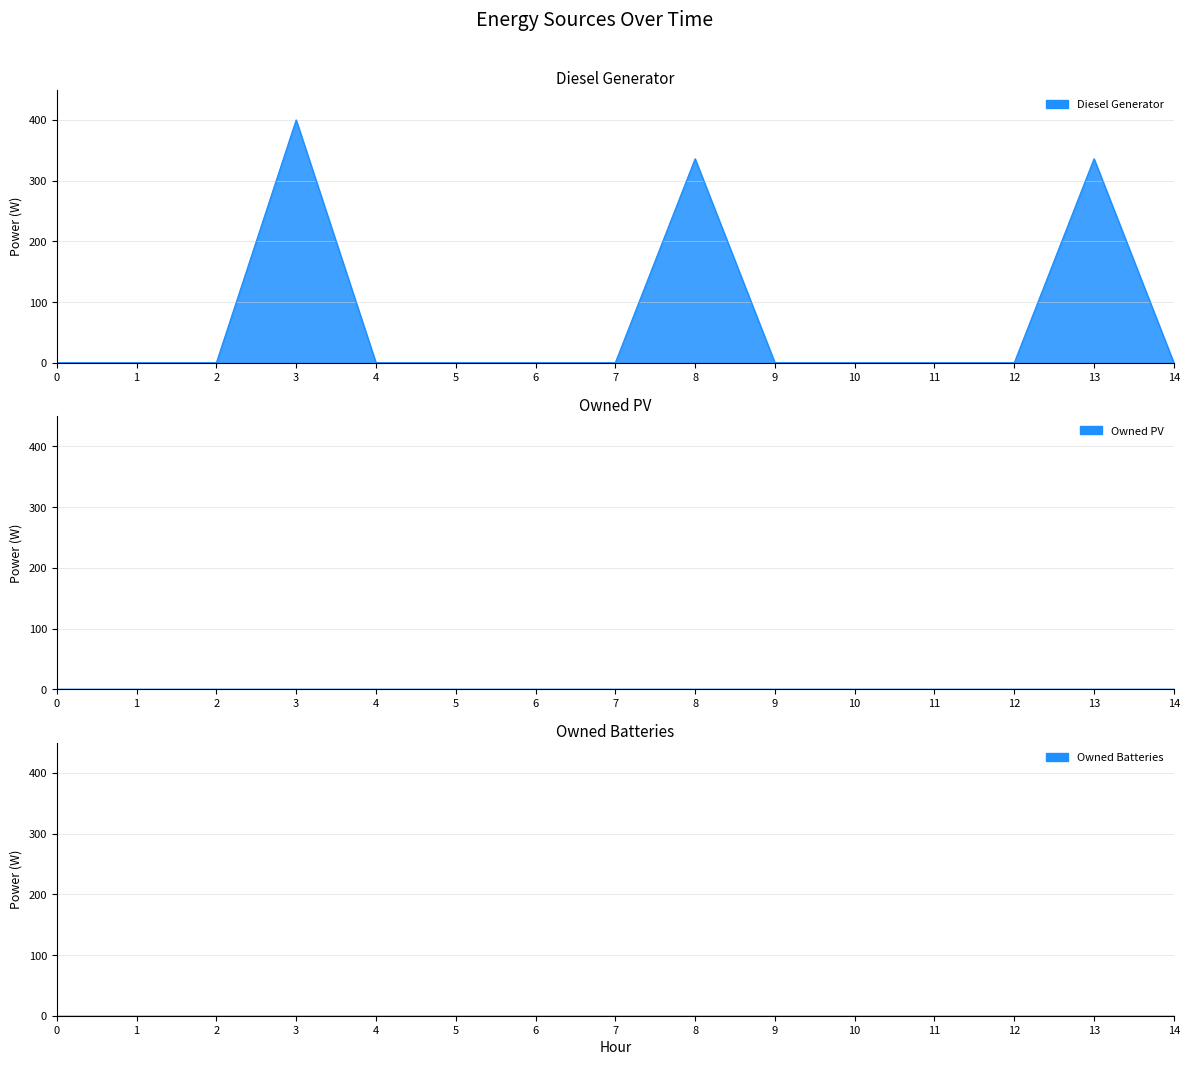

At which category is the sum across all series the highest?

3